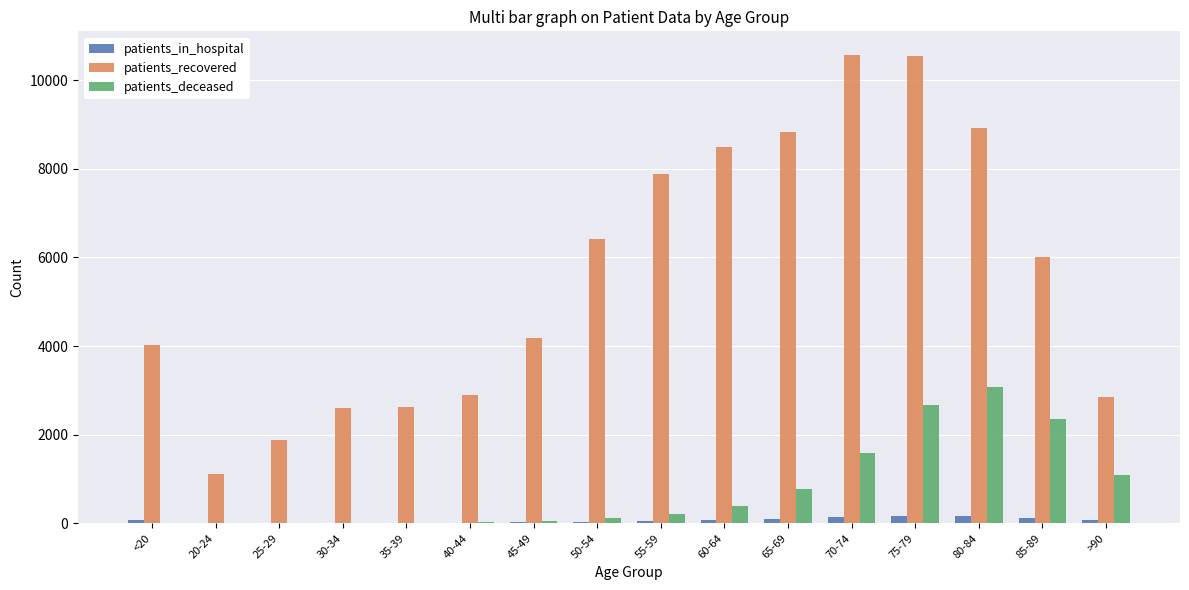

The value of patients_recovered at 60-64 is 3934. True or false?

False